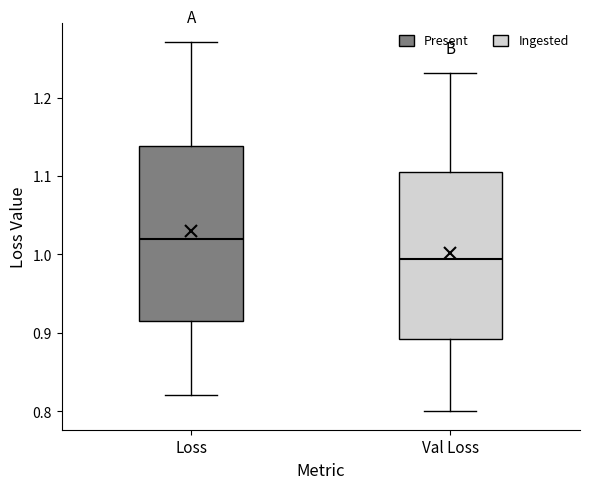

Reading left to right, read every box against the y-axis: the position of its median line, the range the box covers, and the ends of its whiskers. The values are not printed on the chart, so give them approximately, as read against the axis.

Loss: median 1.02, box 0.91 to 1.14, whiskers 0.82 to 1.27
Val Loss: median 0.99, box 0.89 to 1.11, whiskers 0.80 to 1.23